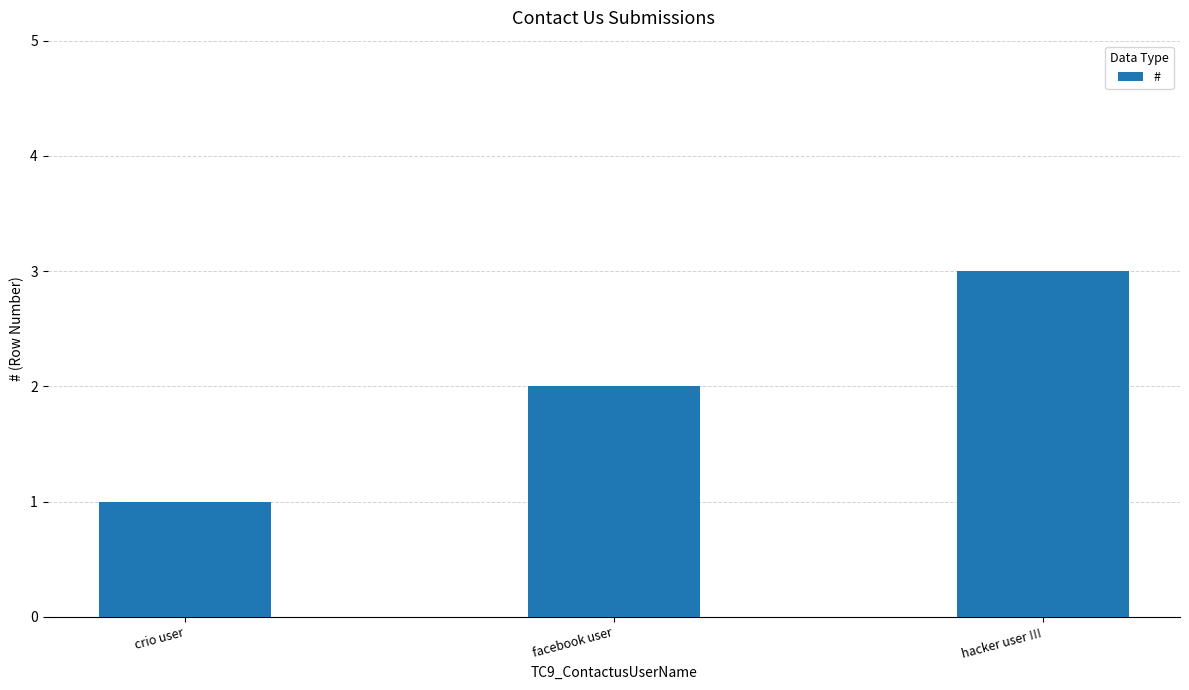

Count the values in the range 1 to 3.

3